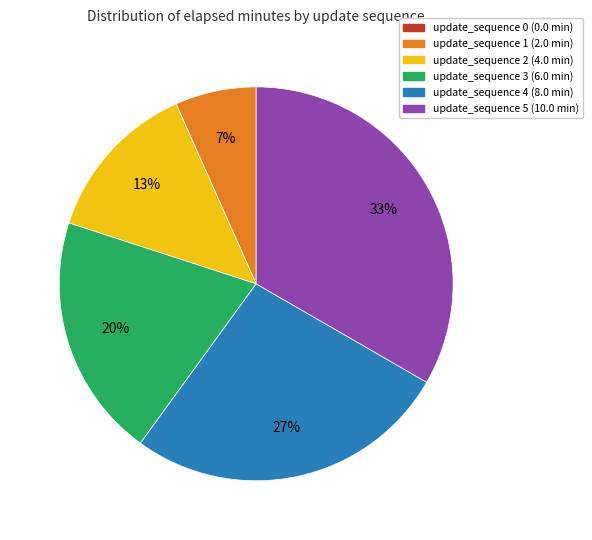

Is there a majority slice in this chart?

No